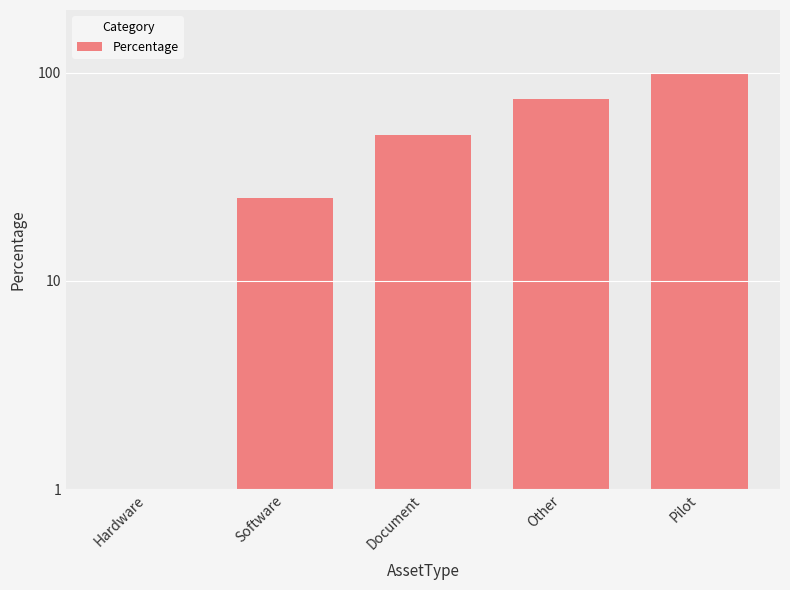

What is the change in value from Hardware to Other?

+75